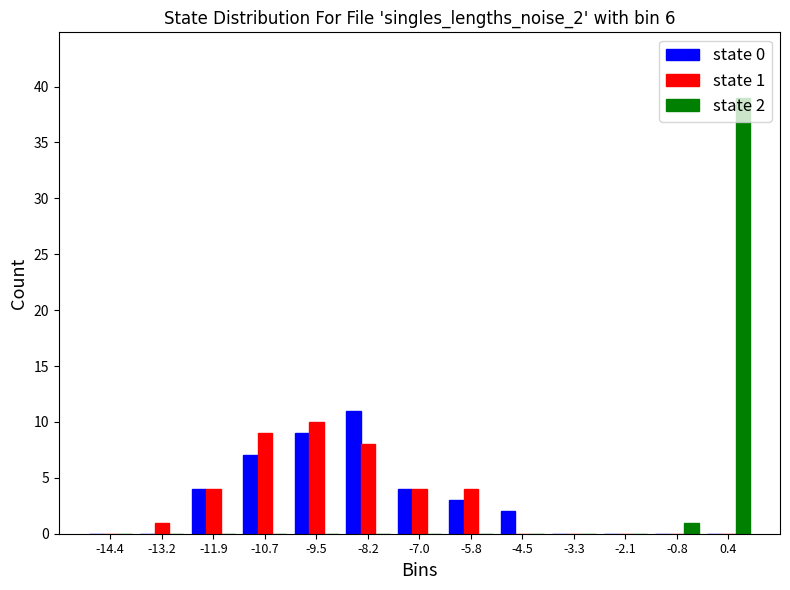

In the state 0 series, which range on the x-axis has the tallest bar?

-8.8 to -7.6